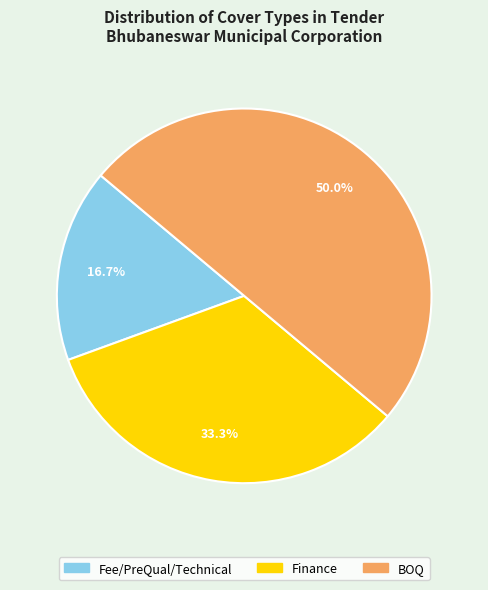

Rank the categories by value from lowest to highest.

Fee/PreQual/Technical, Finance, BOQ